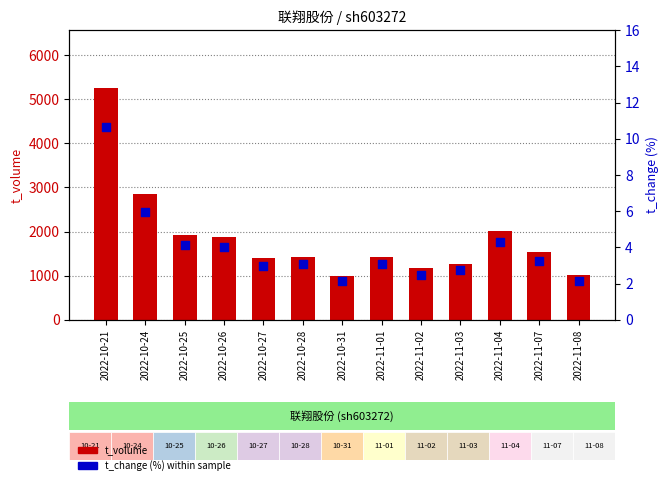

Which series reaches the minimum Y coordinate?

t_change